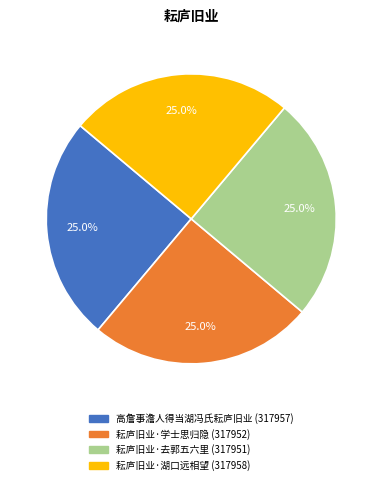

How much of the chart is everything except 耘庐旧业·去郭五六里?

75.0%